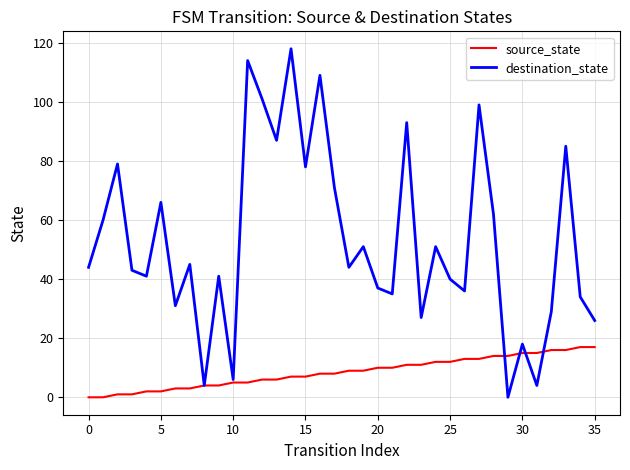

List the series in order of their overall mean, highest first.

destination_state, source_state